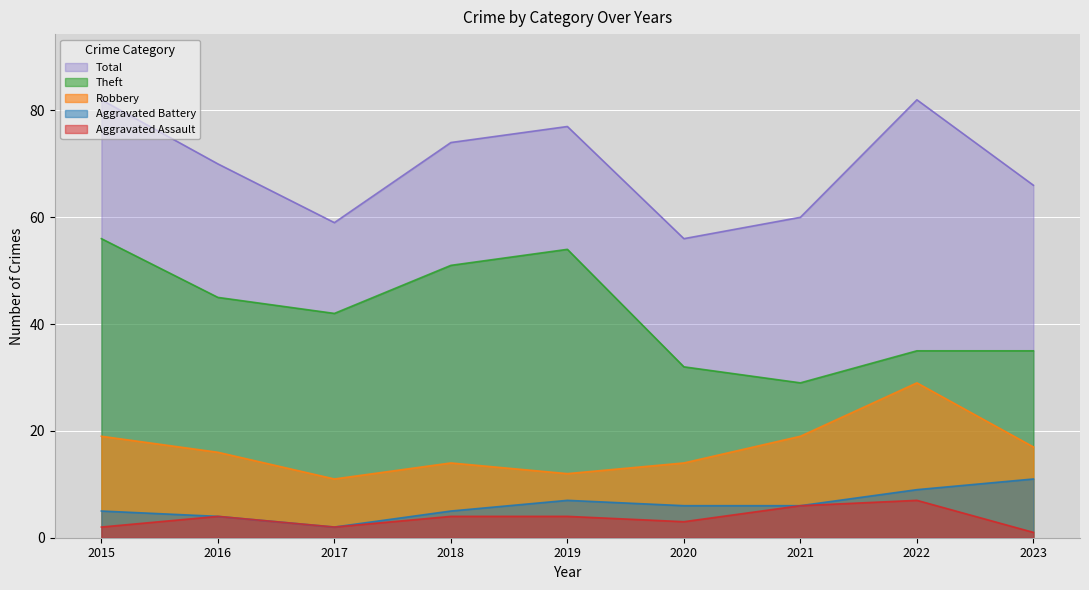

What is the average value of the Aggravated Battery series?

6